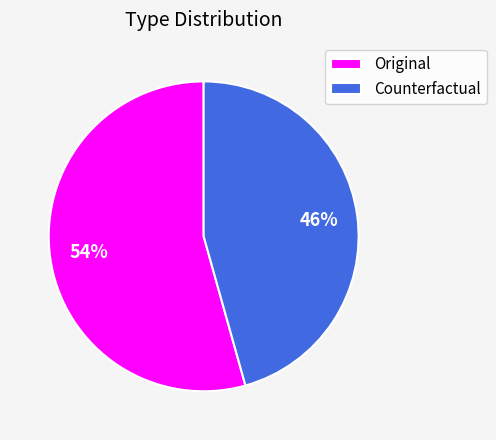

Rank the categories by value from lowest to highest.

Counterfactual, Original